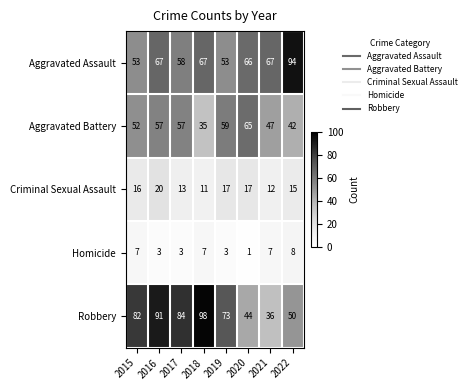

Rank the series at 2022 from highest to lowest value.

Aggravated Assault, Robbery, Aggravated Battery, Criminal Sexual Assault, Homicide